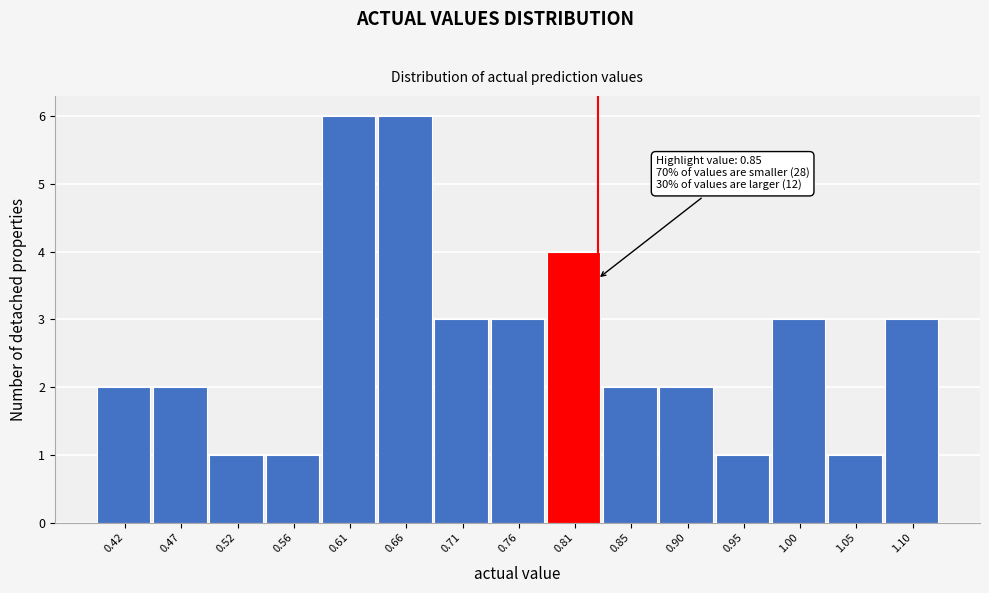

Reading left to right, list all the values displayed in this chart.

2	2	1	1	6	6	3	3	4	2	2	1	3	1	3